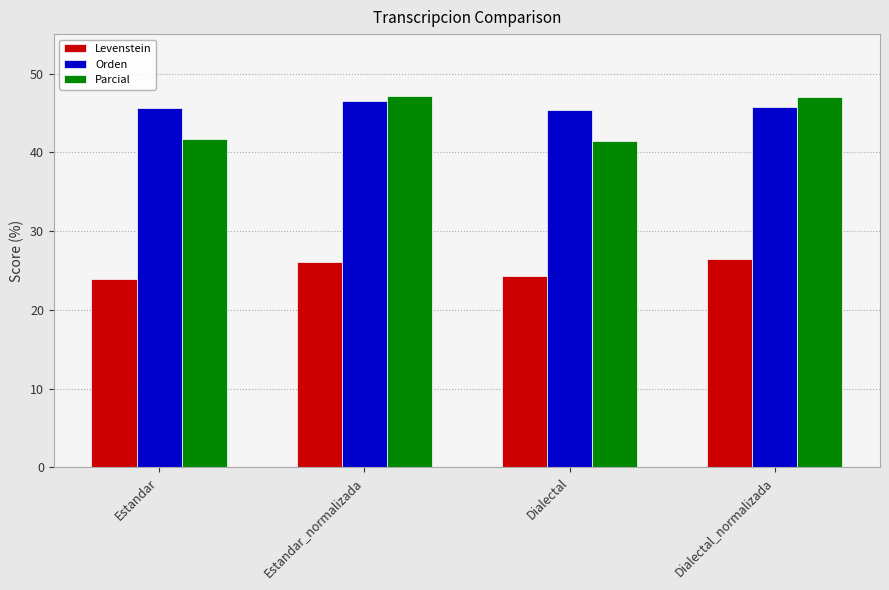

The Orden series shows 45.7 at Dialectal_normalizada. True or false?

True